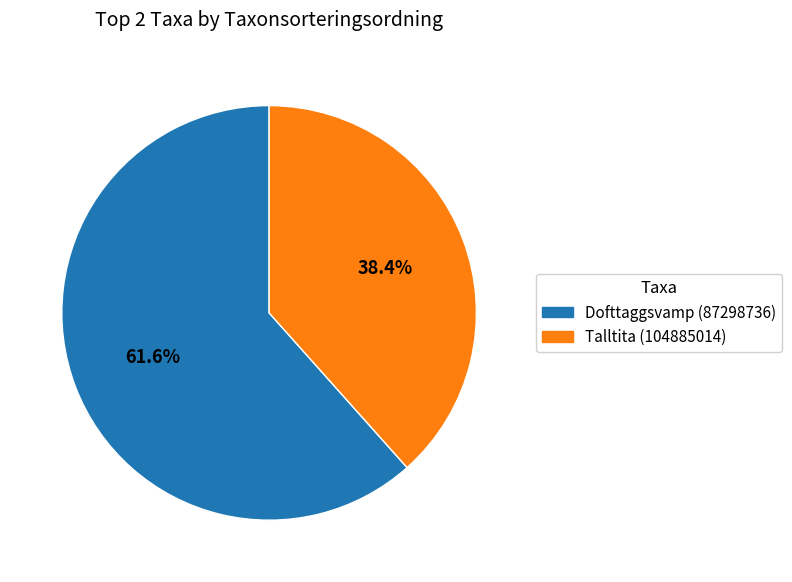

Between Talltita (104885014) and Dofttaggsvamp (87298736), which is larger?

Dofttaggsvamp (87298736)